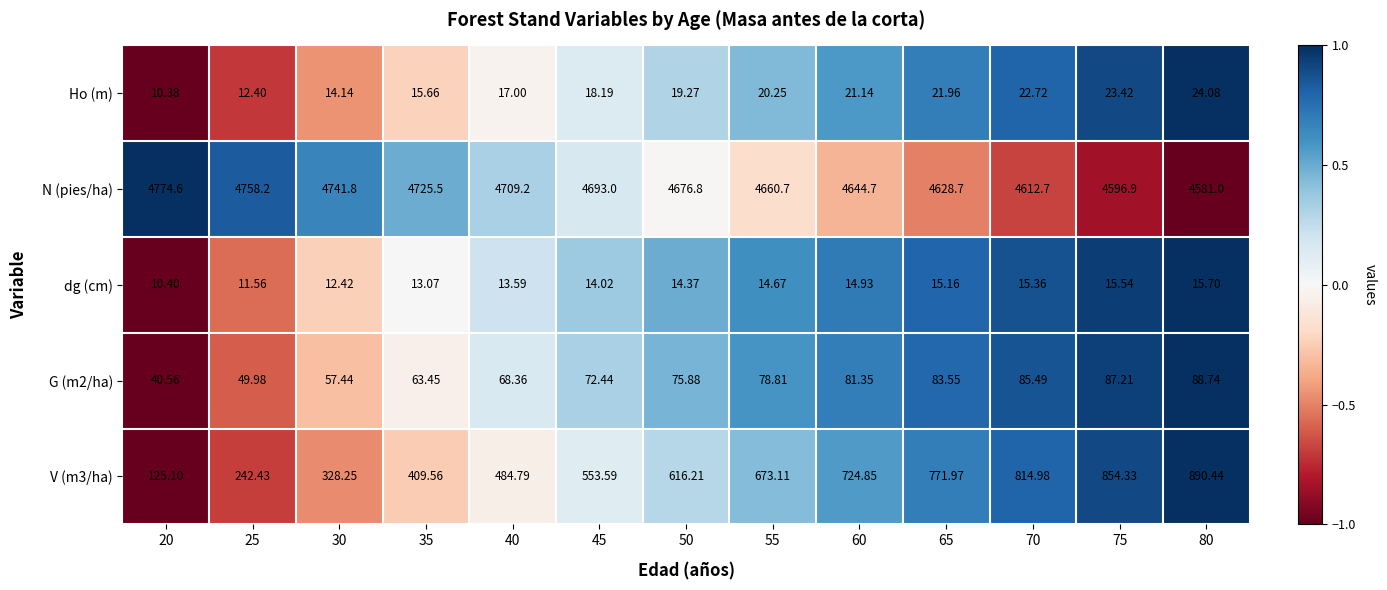

Is the value of N (pies/ha) at 30 greater than the value of Ho (m) at 60?

Yes